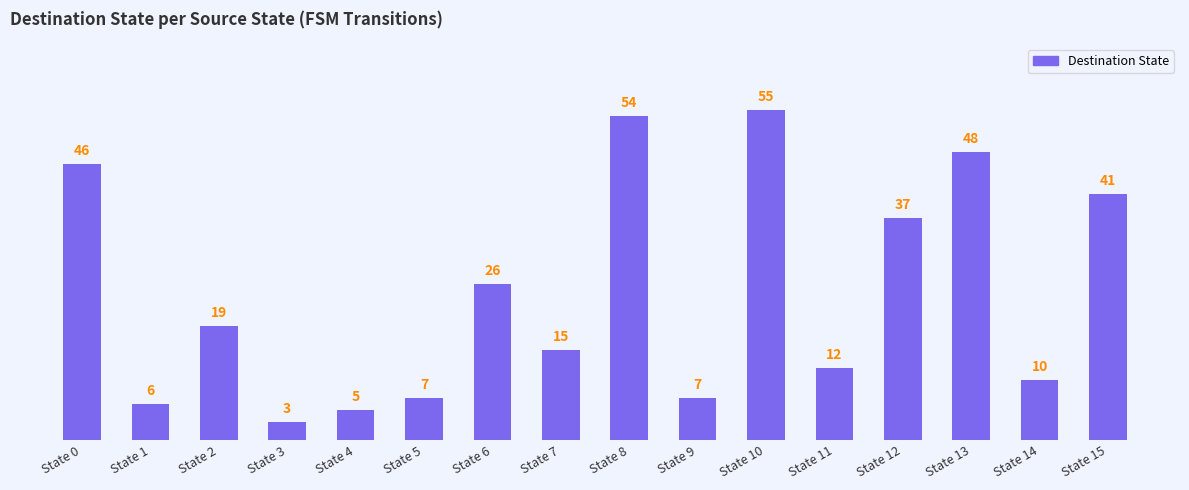

How many bars are there in total?

16